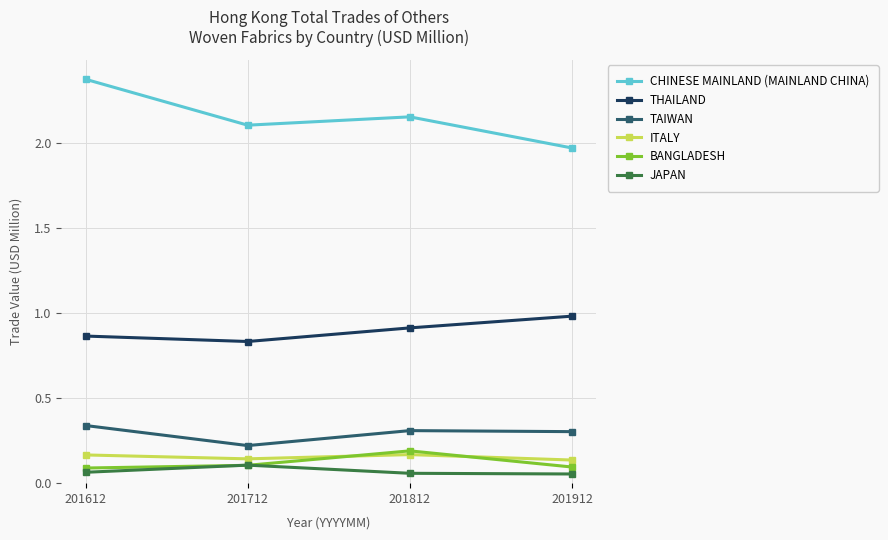

At which label is CHINESE MAINLAND (MAINLAND CHINA) closest to 2?

201912